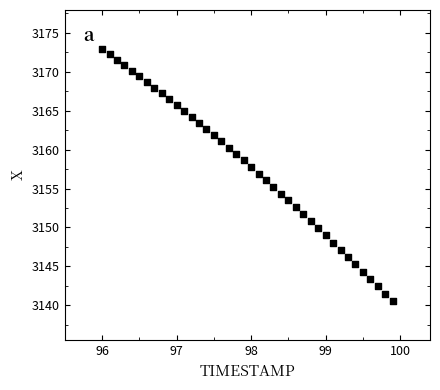

What is the range of X values (max minus min)?

3.9